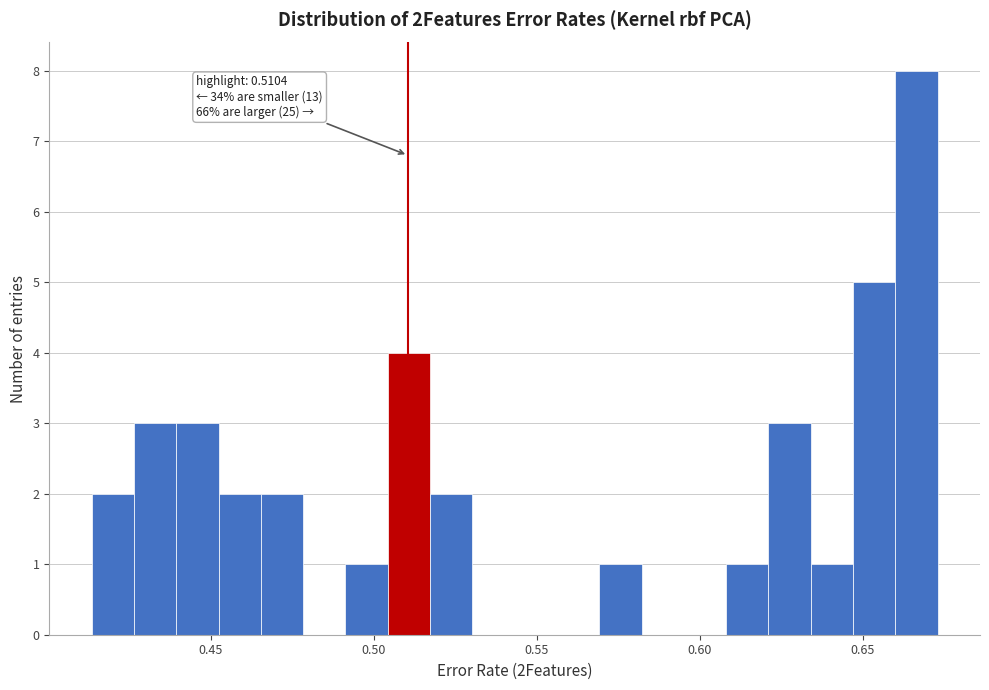

Around what value on the x-axis is the tallest bar? Give the approximate position of its centre, as read against the axis.

0.665